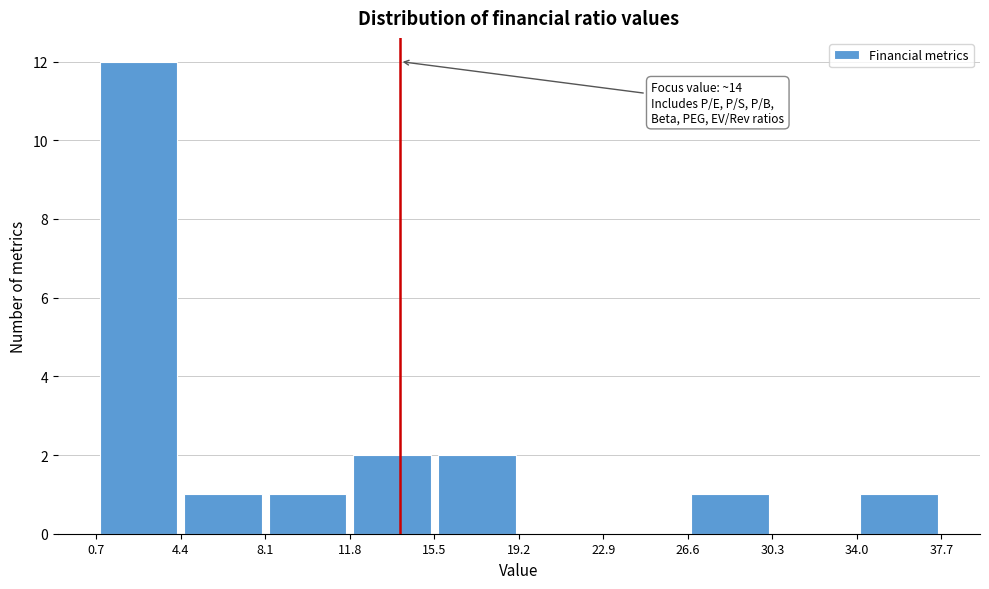

Over which range of the x-axis is the bar tallest?

0.7 to 4.4